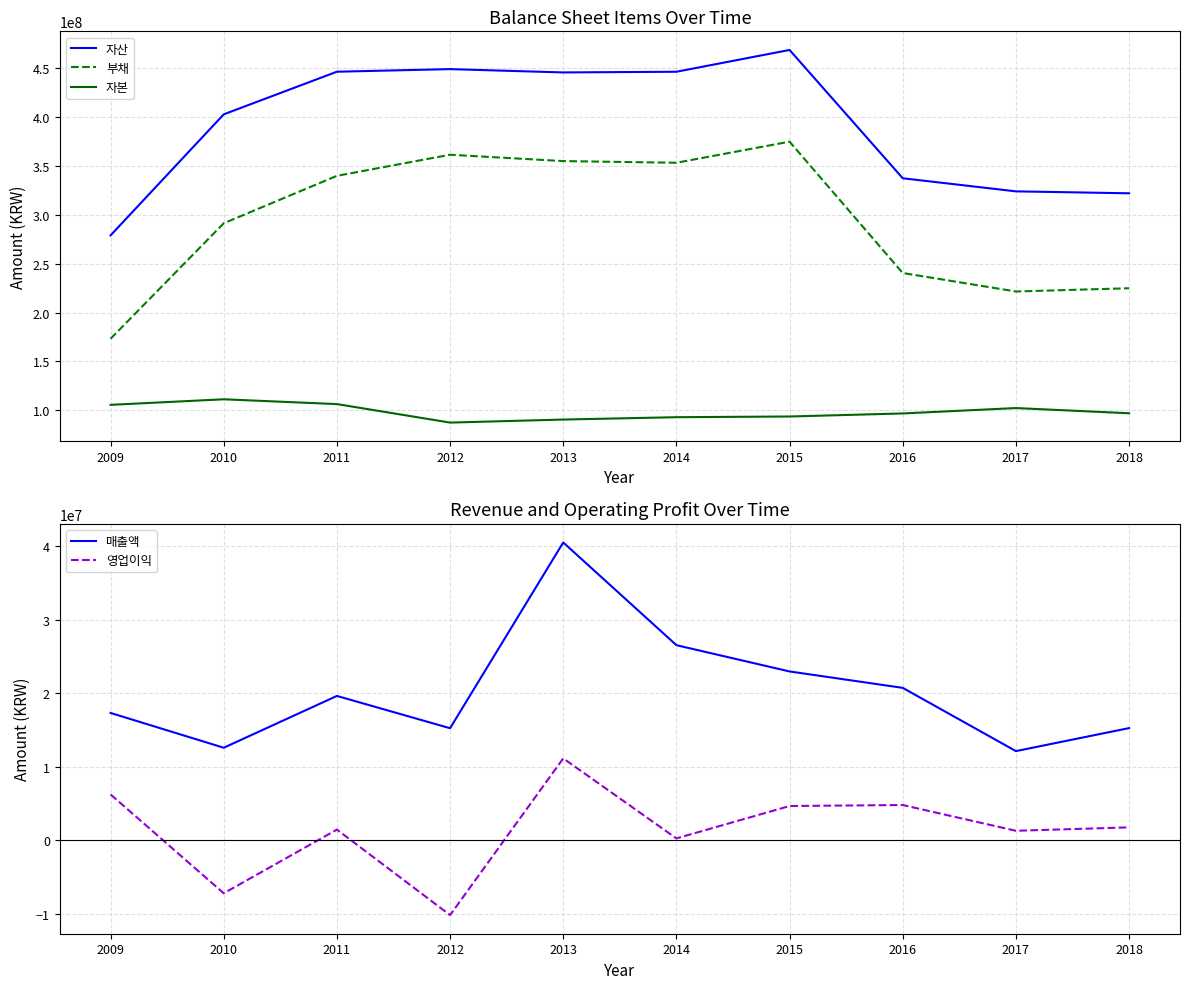

Which series changed the most between 2014 and 2015?

자산